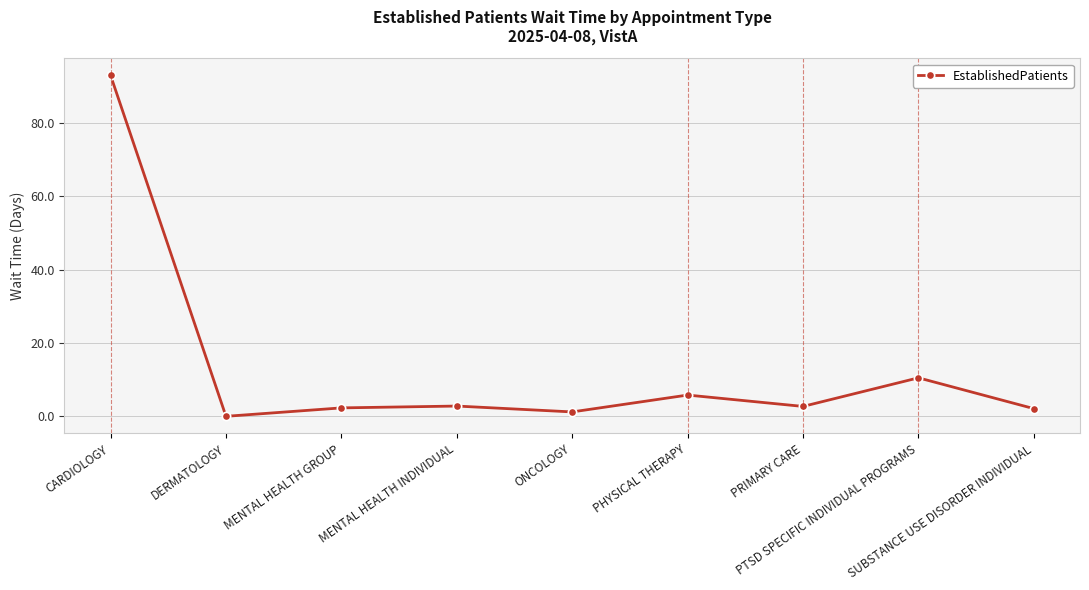

True or false: there are more than 0 points higher than both neighbors.

True